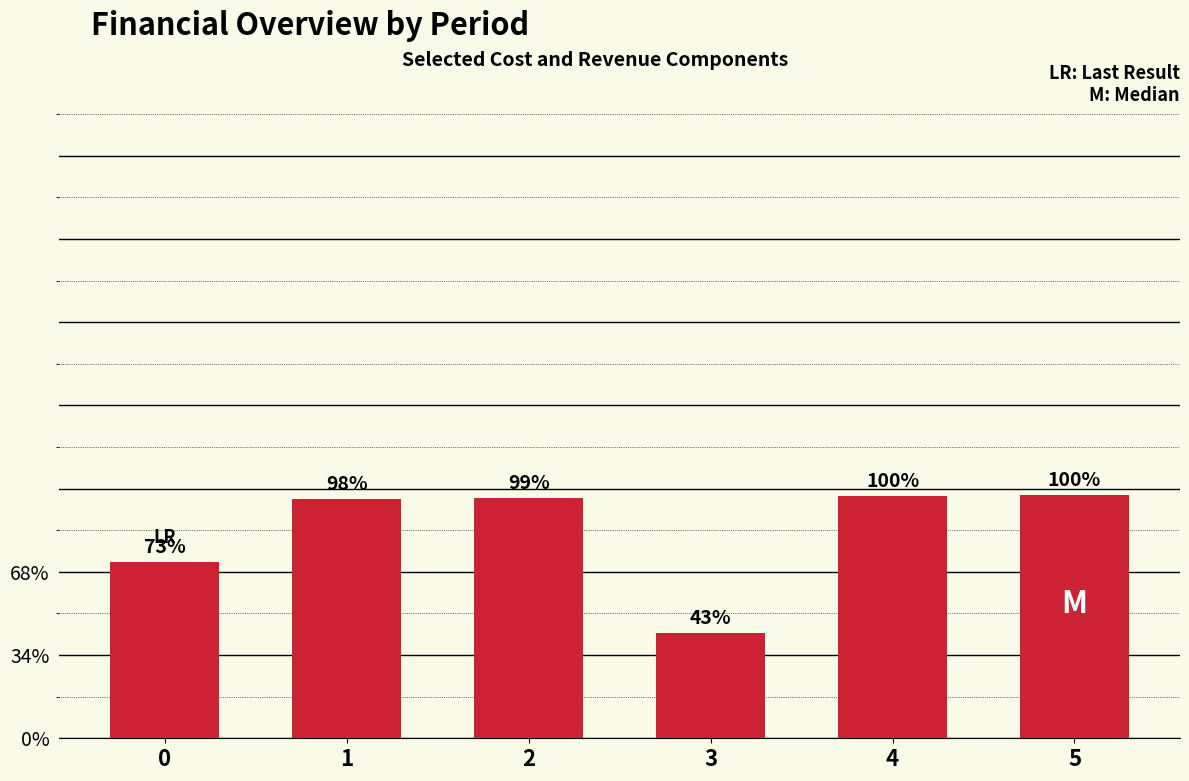

Where does the data first go above 576920?

2